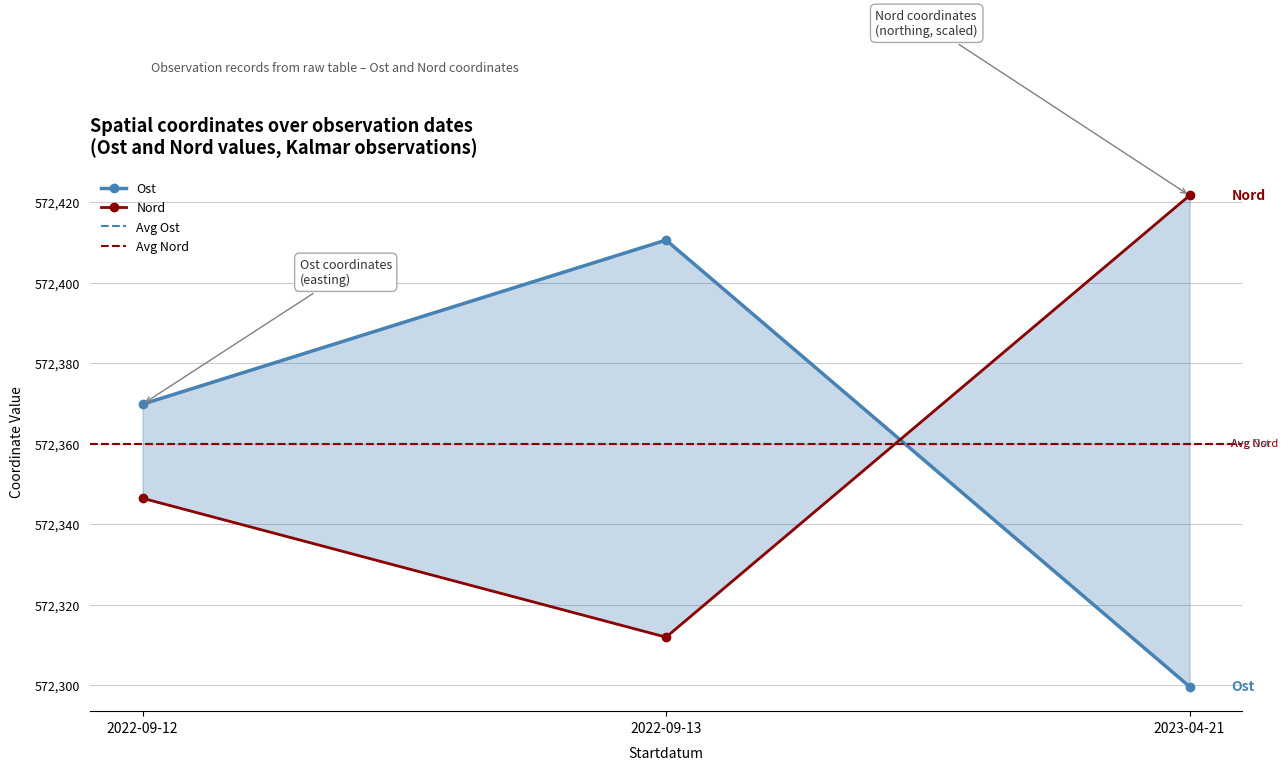

What position from the left is 2022-09-12?

1